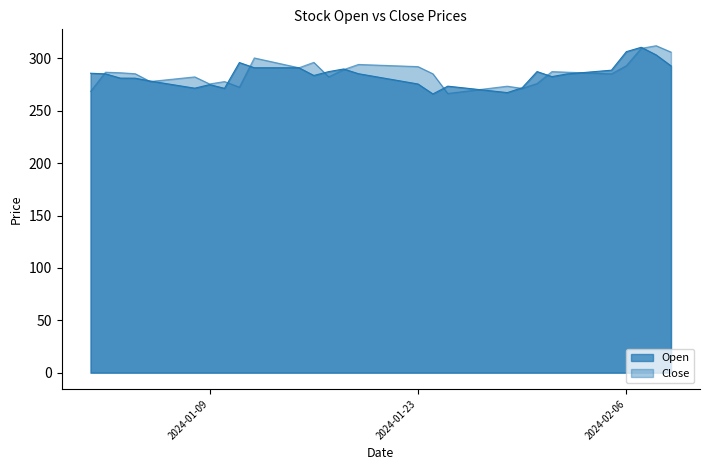

Reading left to right, transcribe all the data shown in this chart.

Open: 2024-01-01=285.9	2024-01-02=285.3	2024-01-03=281.2	2024-01-04=281.2	2024-01-05=278.5	2024-01-06=276.2	2024-01-07=273.9	2024-01-08=271.6	2024-01-09=275.0	2024-01-10=271.5	2024-01-11=296.1	2024-01-12=291.1	2024-01-13=291.1	2024-01-14=291.1	2024-01-15=291.1	2024-01-16=283.8	2024-01-17=287.4	2024-01-18=289.9	2024-01-19=285.4	2024-01-20=283.0	2024-01-21=280.5	2024-01-22=278.1	2024-01-23=275.6	2024-01-24=266.1	2024-01-25=273.6	2024-01-26=272.0	2024-01-27=270.5	2024-01-28=268.9	2024-01-29=267.4	2024-01-30=272.0	2024-01-31=287.5	2024-02-01=282.7	2024-02-02=285.2	2024-02-03=286.4	2024-02-04=287.6	2024-02-05=288.8	2024-02-06=306.5	2024-02-07=310.7	2024-02-08=303.4	2024-02-09=292.9
Close: 2024-01-01=268.6	2024-01-02=286.9	2024-01-03=286.4	2024-01-04=285.4	2024-01-05=278.0	2024-01-06=279.5	2024-01-07=280.9	2024-01-08=282.4	2024-01-09=275.7	2024-01-10=278.0	2024-01-11=272.6	2024-01-12=300.5	2024-01-13=297.4	2024-01-14=294.3	2024-01-15=291.1	2024-01-16=296.3	2024-01-17=282.5	2024-01-18=289.4	2024-01-19=294.3	2024-01-20=293.8	2024-01-21=293.3	2024-01-22=292.8	2024-01-23=292.2	2024-01-24=285.4	2024-01-25=266.6	2024-01-26=268.3	2024-01-27=270.1	2024-01-28=271.8	2024-01-29=273.6	2024-01-30=271.4	2024-01-31=276.1	2024-02-01=287.5	2024-02-02=286.9	2024-02-03=286.4	2024-02-04=285.8	2024-02-05=285.3	2024-02-06=293.1	2024-02-07=309.7	2024-02-08=312.2	2024-02-09=306.1